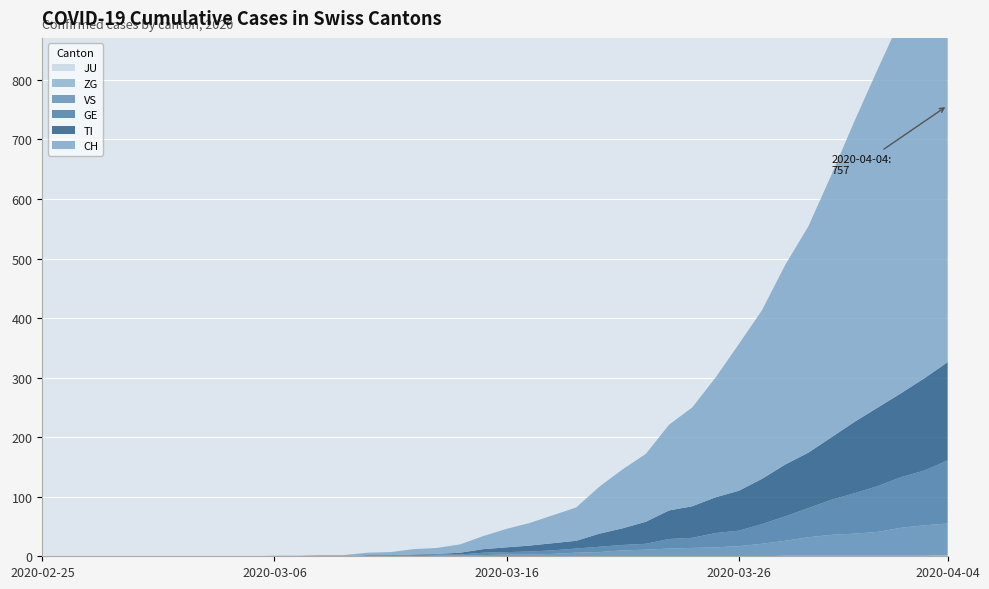

Reading left to right, transcribe all the data shown in this chart.

CH: 2020-02-25=0	2020-02-26=0	2020-02-27=0	2020-02-28=0	2020-02-29=0	2020-03-01=0	2020-03-02=0	2020-03-03=0	2020-03-04=0	2020-03-05=0	2020-03-06=1	2020-03-07=1	2020-03-08=2	2020-03-09=2	2020-03-10=4	2020-03-11=5	2020-03-12=9	2020-03-13=10	2020-03-14=14	2020-03-15=22	2020-03-16=31	2020-03-17=38	2020-03-18=47	2020-03-19=56	2020-03-20=79	2020-03-21=99	2020-03-22=114	2020-03-23=144	2020-03-24=166	2020-03-25=201	2020-03-26=246	2020-03-27=283	2020-03-28=335	2020-03-29=380	2020-03-30=441	2020-03-31=506	2020-04-01=569	2020-04-02=630	2020-04-03=691	2020-04-04=757
TI: 2020-02-25=0	2020-02-26=0	2020-02-27=0	2020-02-28=0	2020-02-29=0	2020-03-01=0	2020-03-02=0	2020-03-03=0	2020-03-04=0	2020-03-05=0	2020-03-06=0	2020-03-07=0	2020-03-08=0	2020-03-09=0	2020-03-10=1	2020-03-11=1	2020-03-12=1	2020-03-13=1	2020-03-14=3	2020-03-15=6	2020-03-16=8	2020-03-17=10	2020-03-18=12	2020-03-19=13	2020-03-20=22	2020-03-21=28	2020-03-22=37	2020-03-23=48	2020-03-24=53	2020-03-25=60	2020-03-26=67	2020-03-27=76	2020-03-28=87	2020-03-29=93	2020-03-30=105	2020-03-31=120	2020-04-01=132	2020-04-02=141	2020-04-03=155	2020-04-04=165
GE: 2020-02-25=0	2020-02-26=0	2020-02-27=0	2020-02-28=0	2020-02-29=0	2020-03-01=0	2020-03-02=0	2020-03-03=0	2020-03-04=0	2020-03-05=0	2020-03-06=0	2020-03-07=0	2020-03-08=0	2020-03-09=0	2020-03-10=1	2020-03-11=1	2020-03-12=2	2020-03-13=2	2020-03-14=2	2020-03-15=4	2020-03-16=4	2020-03-17=5	2020-03-18=6	2020-03-19=7	2020-03-20=9	2020-03-21=9	2020-03-22=10	2020-03-23=16	2020-03-24=17	2020-03-25=24	2020-03-26=26	2020-03-27=33	2020-03-28=41	2020-03-29=49	2020-03-30=59	2020-03-31=68	2020-04-01=77	2020-04-02=85	2020-04-03=92	2020-04-04=106
JU: 2020-02-25=0	2020-02-26=0	2020-02-27=0	2020-02-28=0	2020-02-29=0	2020-03-01=0	2020-03-02=0	2020-03-03=0	2020-03-04=0	2020-03-05=0	2020-03-06=0	2020-03-07=0	2020-03-08=0	2020-03-09=0	2020-03-10=0	2020-03-11=0	2020-03-12=0	2020-03-13=0	2020-03-14=0	2020-03-15=0	2020-03-16=0	2020-03-17=0	2020-03-18=0	2020-03-19=0	2020-03-20=0	2020-03-21=0	2020-03-22=0	2020-03-23=0	2020-03-24=0	2020-03-25=0	2020-03-26=0	2020-03-27=0	2020-03-28=0	2020-03-29=0	2020-03-30=0	2020-03-31=0	2020-04-01=0	2020-04-02=0	2020-04-03=0	2020-04-04=0
VS: 2020-02-25=0	2020-02-26=0	2020-02-27=0	2020-02-28=0	2020-02-29=0	2020-03-01=0	2020-03-02=0	2020-03-03=0	2020-03-04=0	2020-03-05=0	2020-03-06=0	2020-03-07=0	2020-03-08=0	2020-03-09=0	2020-03-10=0	2020-03-11=0	2020-03-12=0	2020-03-13=1	2020-03-14=1	2020-03-15=2	2020-03-16=3	2020-03-17=3	2020-03-18=4	2020-03-19=6	2020-03-20=7	2020-03-21=10	2020-03-22=11	2020-03-23=13	2020-03-24=14	2020-03-25=15	2020-03-26=17	2020-03-27=21	2020-03-28=25	2020-03-29=31	2020-03-30=35	2020-03-31=37	2020-04-01=40	2020-04-02=47	2020-04-03=51	2020-04-04=53
ZG: 2020-02-25=0	2020-02-26=0	2020-02-27=0	2020-02-28=0	2020-02-29=0	2020-03-01=0	2020-03-02=0	2020-03-03=0	2020-03-04=0	2020-03-05=0	2020-03-06=0	2020-03-07=0	2020-03-08=0	2020-03-09=0	2020-03-10=0	2020-03-11=0	2020-03-12=0	2020-03-13=0	2020-03-14=0	2020-03-15=0	2020-03-16=0	2020-03-17=0	2020-03-18=0	2020-03-19=0	2020-03-20=0	2020-03-21=0	2020-03-22=0	2020-03-23=0	2020-03-24=0	2020-03-25=0	2020-03-26=0	2020-03-27=0	2020-03-28=1	2020-03-29=1	2020-03-30=1	2020-03-31=1	2020-04-01=1	2020-04-02=1	2020-04-03=1	2020-04-04=2